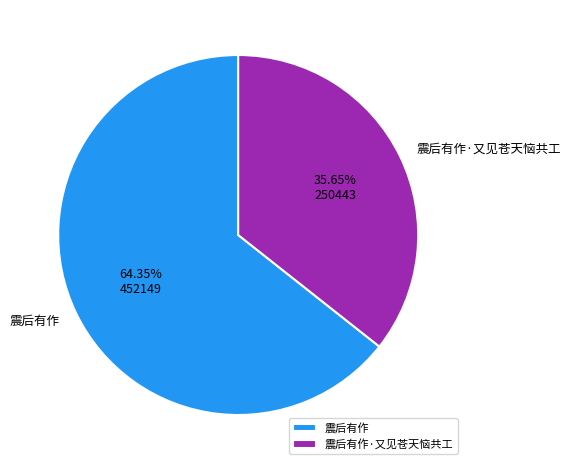

Between 震后有作·又见苍天恼共工 and 震后有作, which is larger?

震后有作